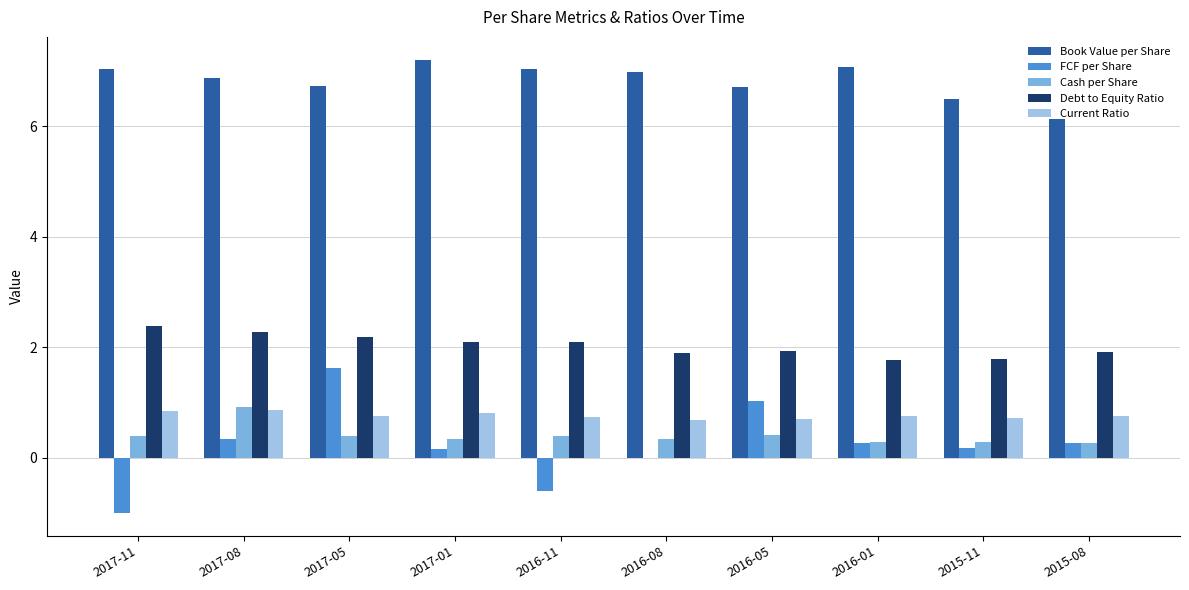

What is the greatest value displayed?

7.2